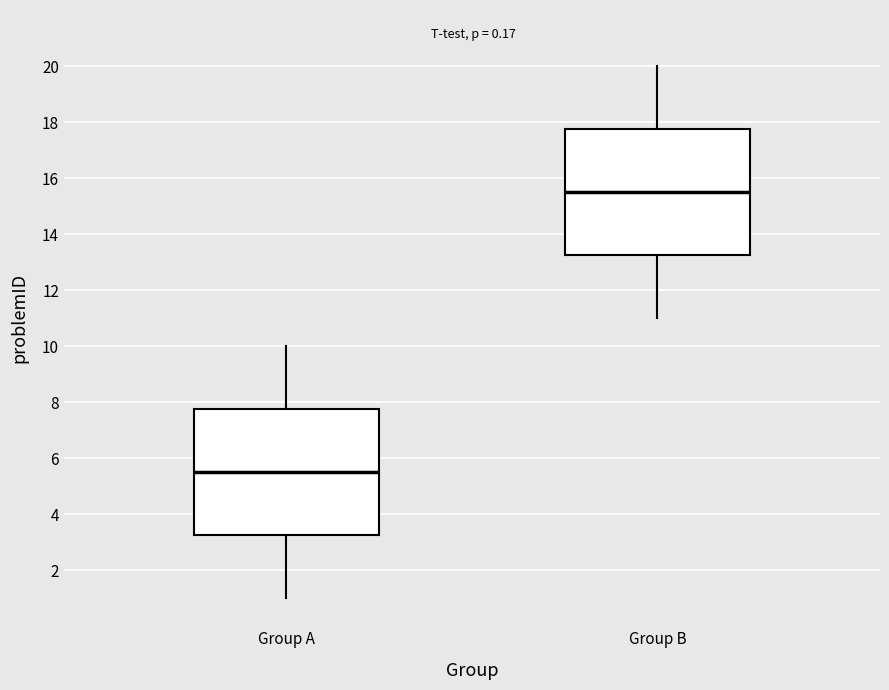

Which box has the lowest median line?

Group A